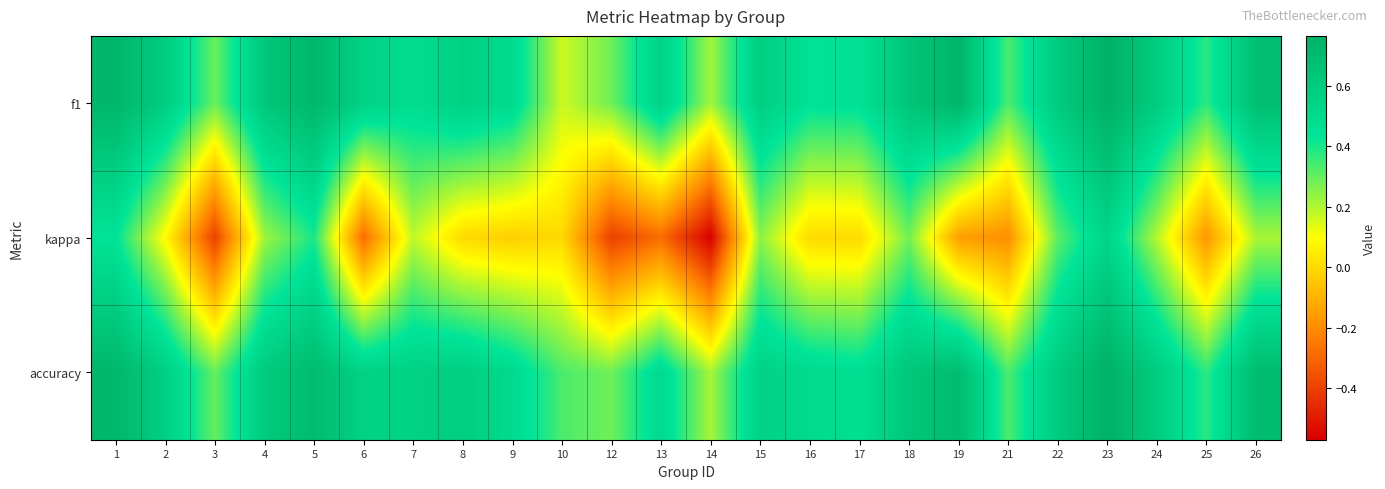

How many data points does each series have?

24